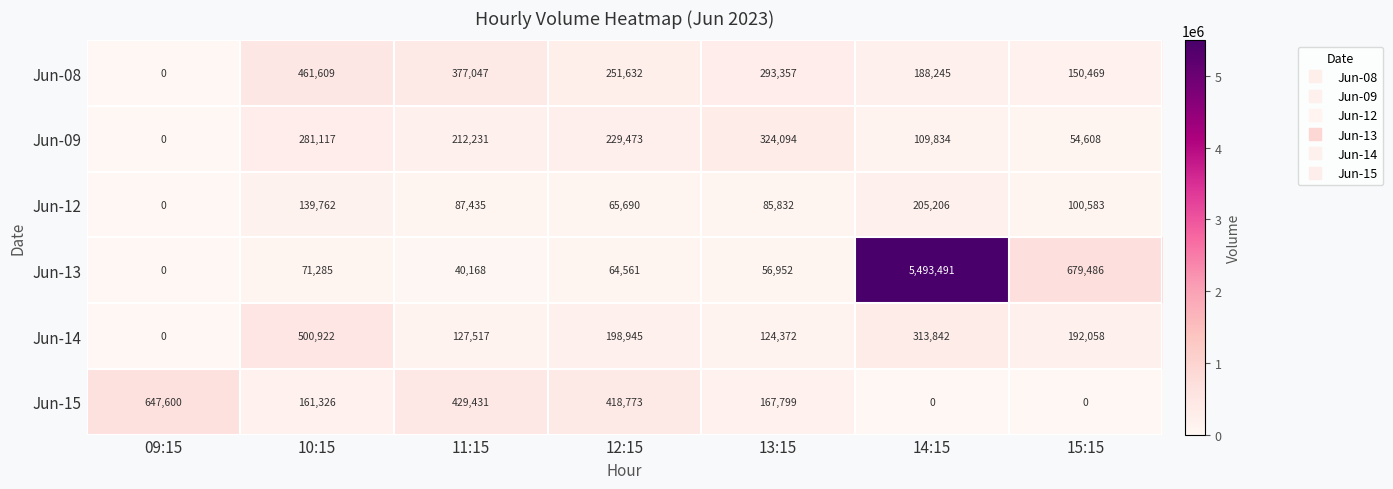

At which category is the sum across all series the highest?

14:15